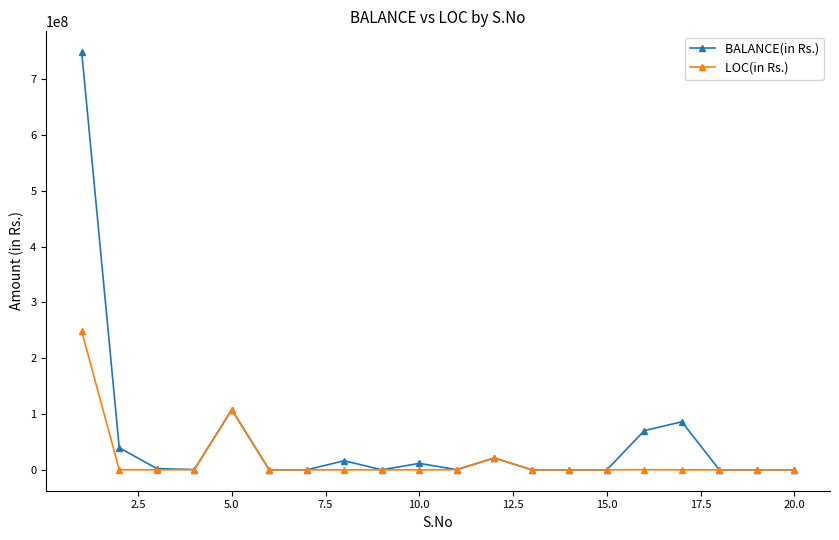

What is the difference between the maximum and second lowest values in the LOC(in Rs.) series?

248273600